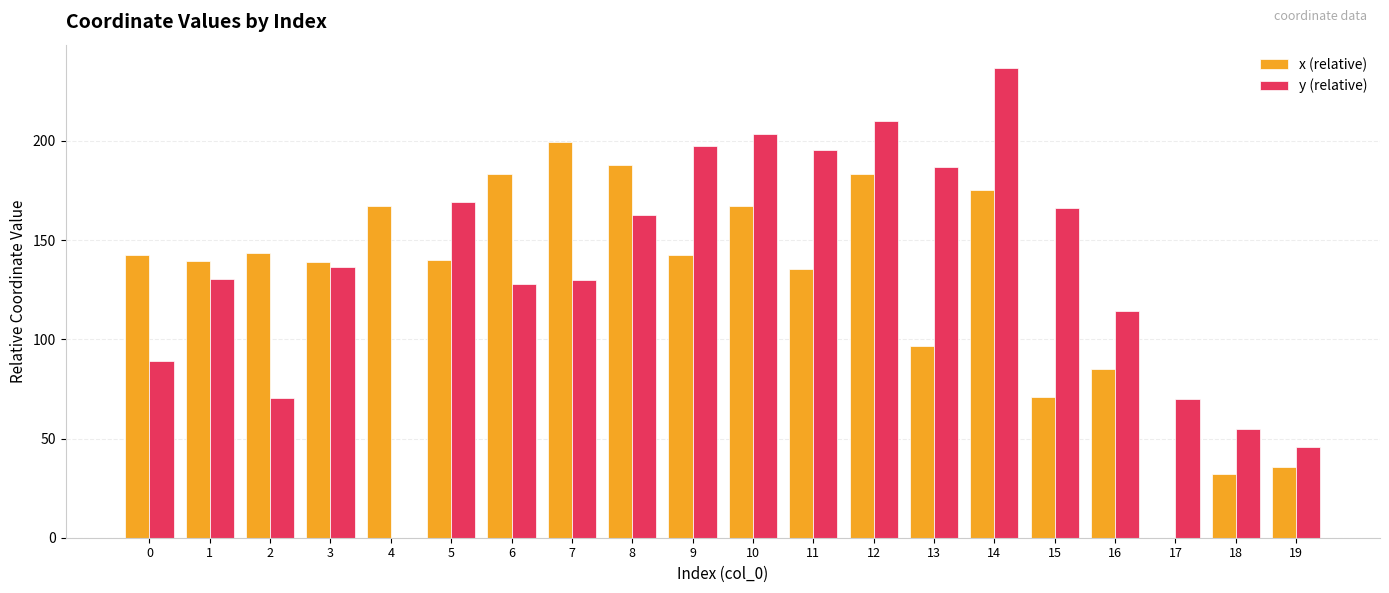

How many values in x (relative) are above zero?

19